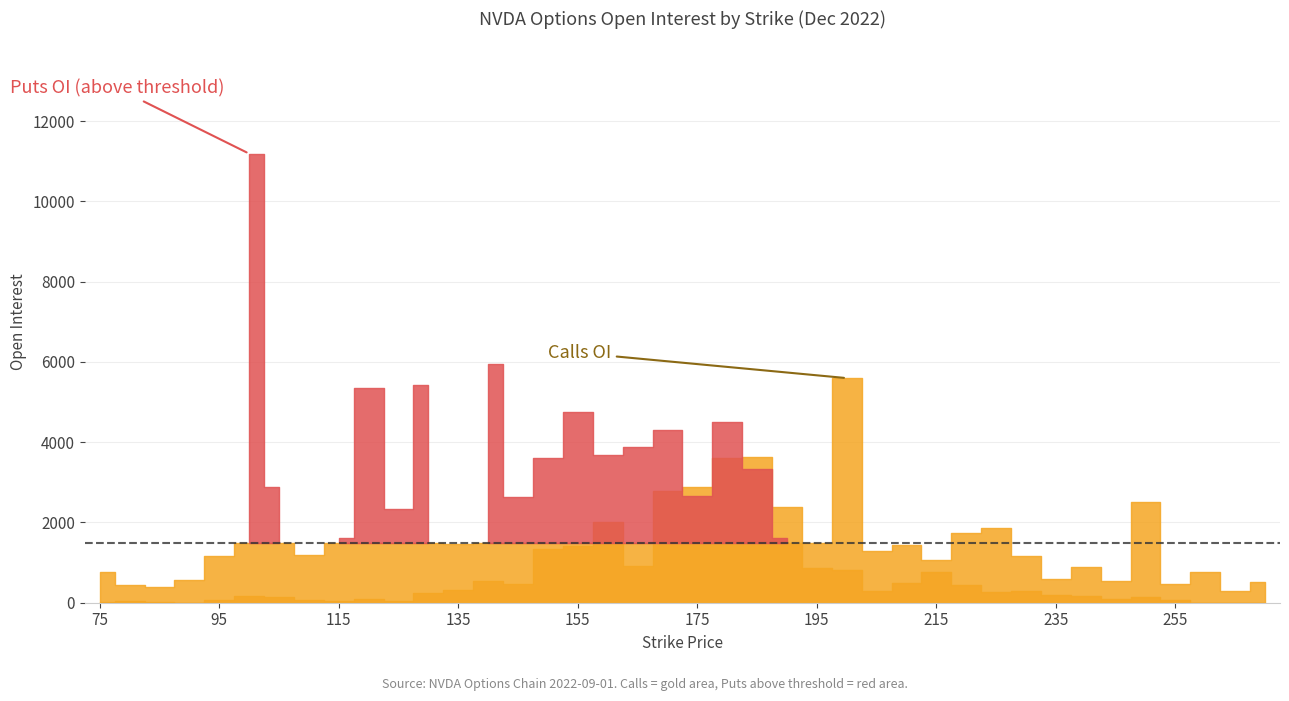

What is the sum of all open_interest_puts values?

80554